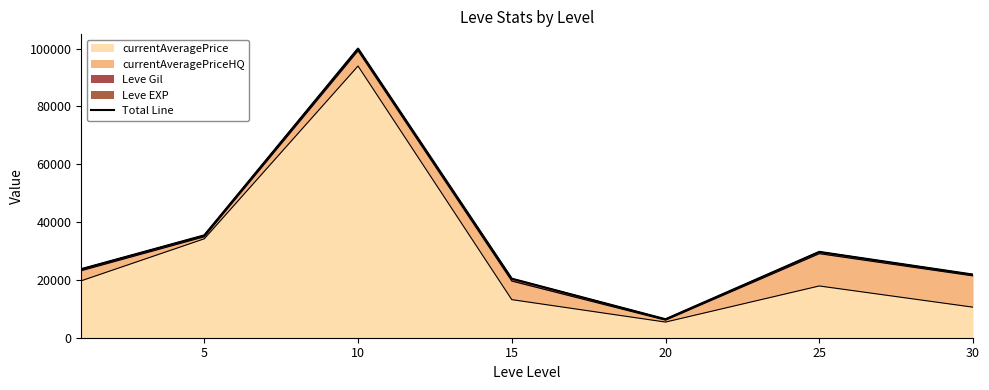

What is the difference between the maximum and second lowest values?

79594.8